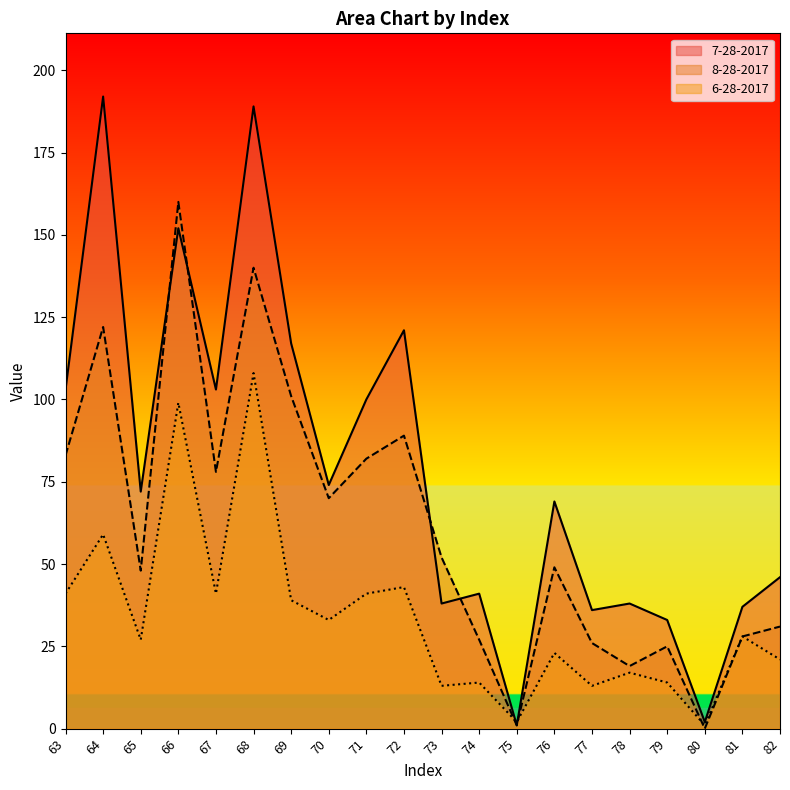

What is the value of the 7-28-2017 point at the 20th from the left?

46